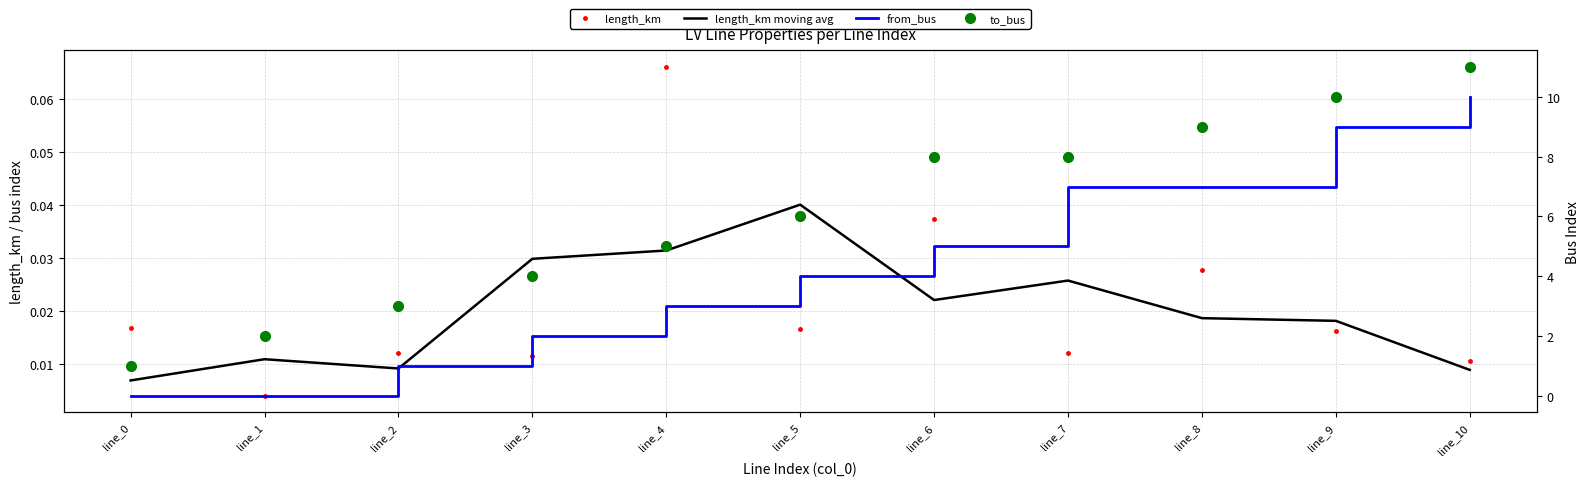

Read the from_bus value at line_7.

7.0